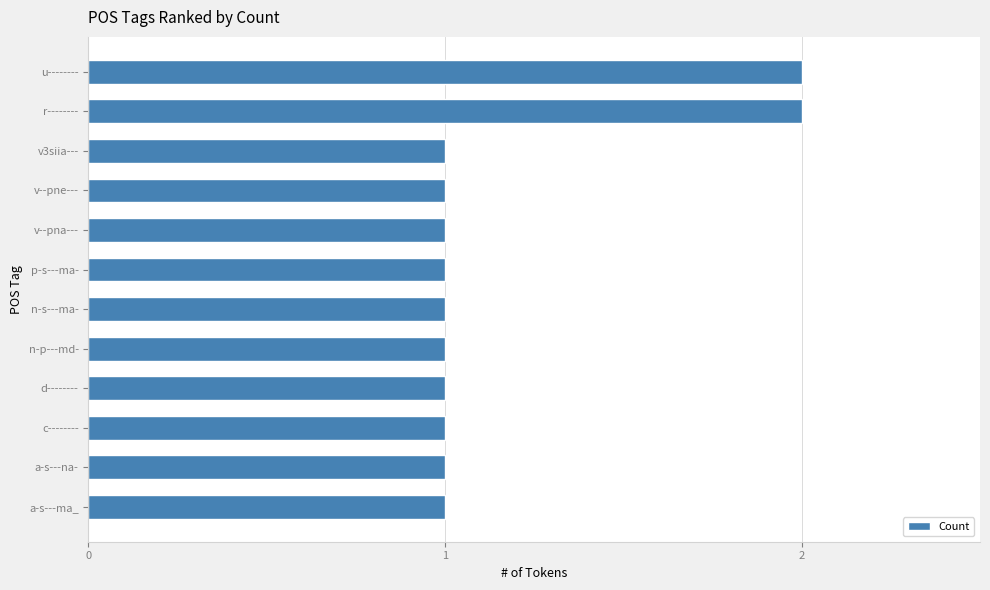

Is it true that the value at v3siia--- is 2?

False